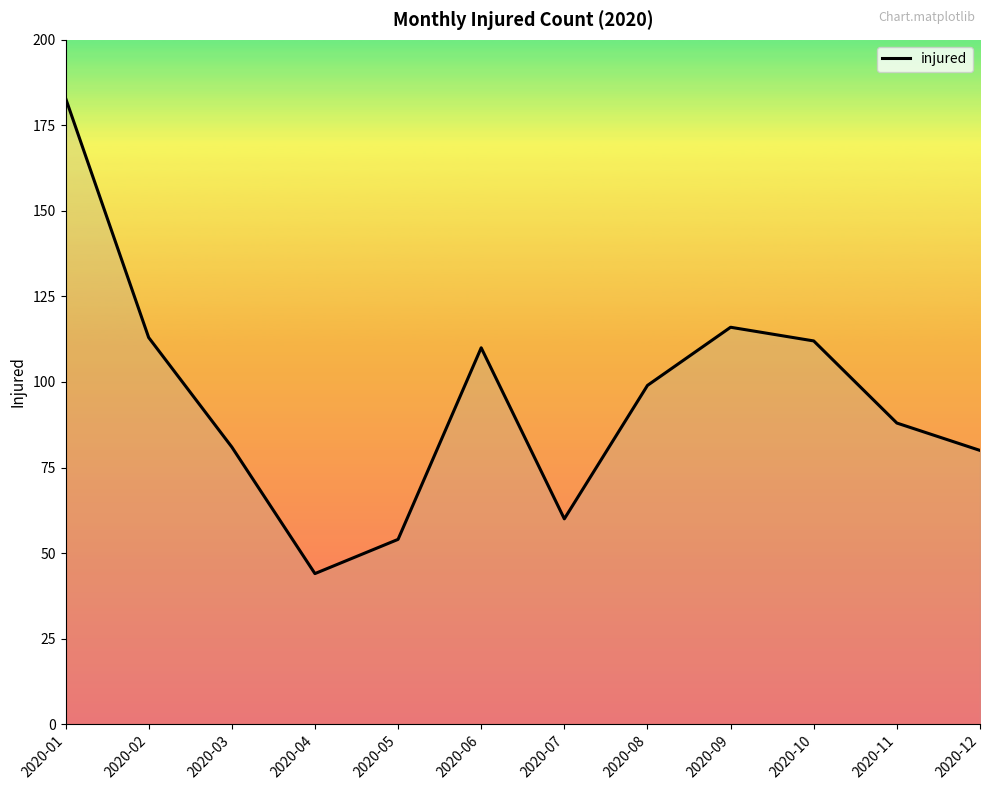

What is the difference between the maximum and minimum values?

139